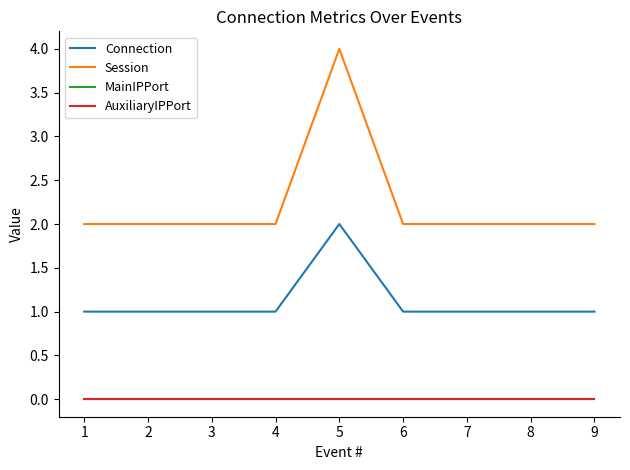

True or false: AuxiliaryIPPort and MainIPPort intersect in this chart.

False